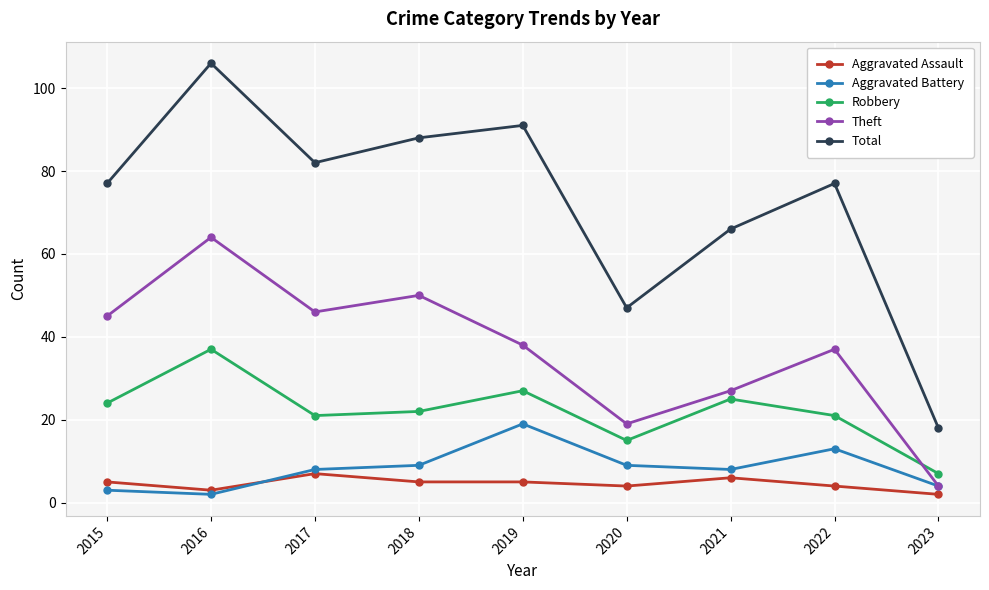

What is the value of the Total point at the 4th from the left?

88